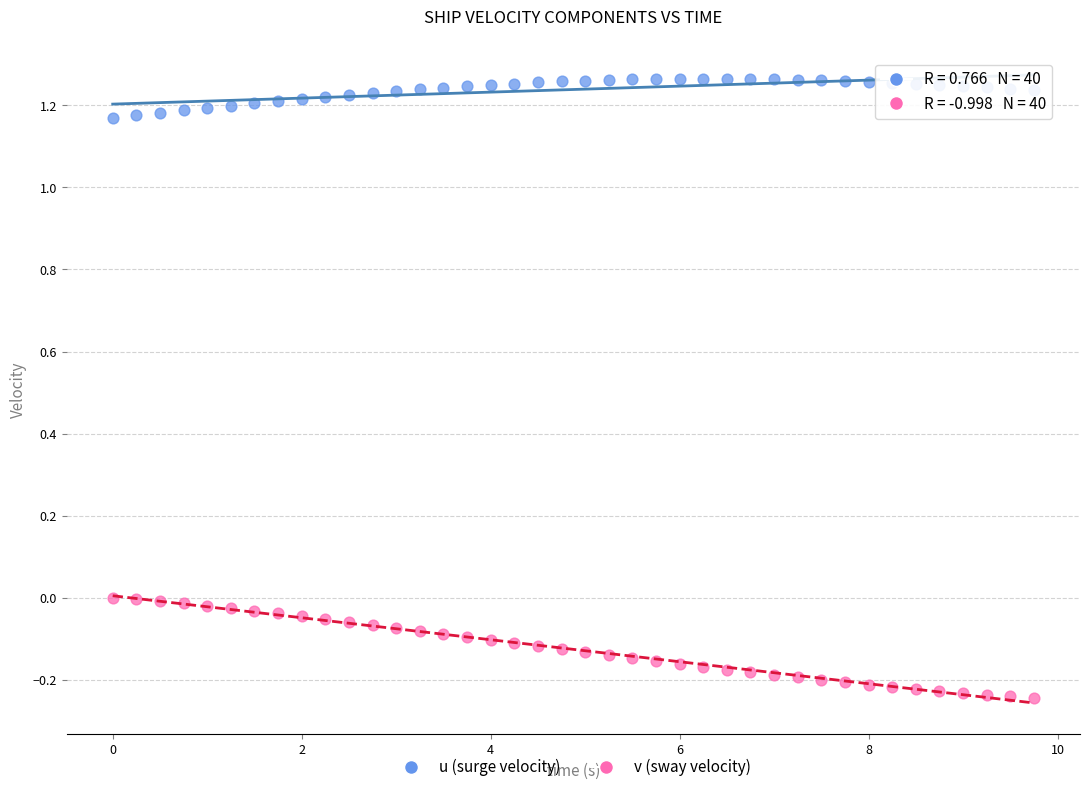

What are all the series names shown in the legend?

u (surge velocity), v (sway velocity)